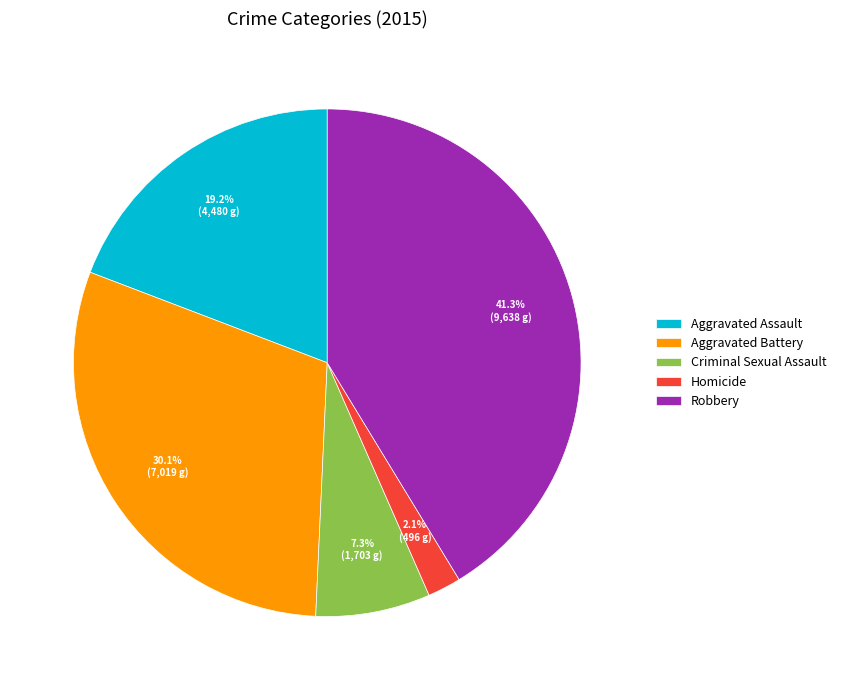

What is the largest slice in the pie chart?

Robbery